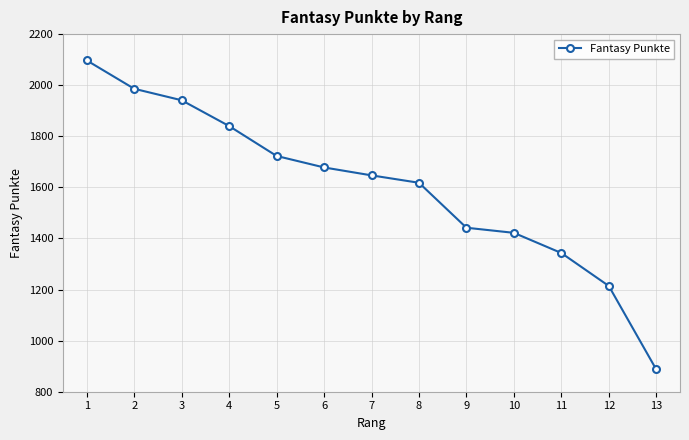

The chart shows a value of 1343 at 11. True or false?

True